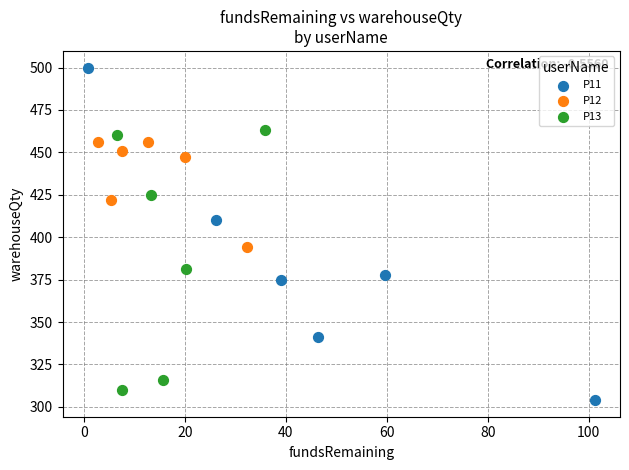

Which series contains the highest Y value?

P11